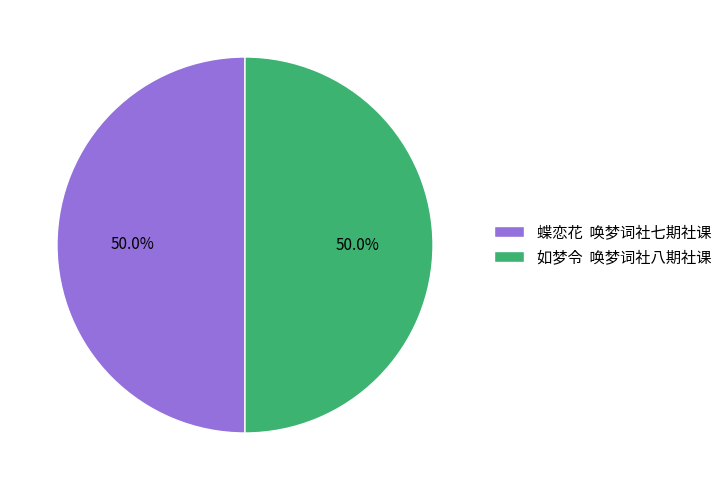

What is the ratio of the value at 蝶恋花 唤梦词社七期社课 to the value at 如梦令 唤梦词社八期社课?

1.0